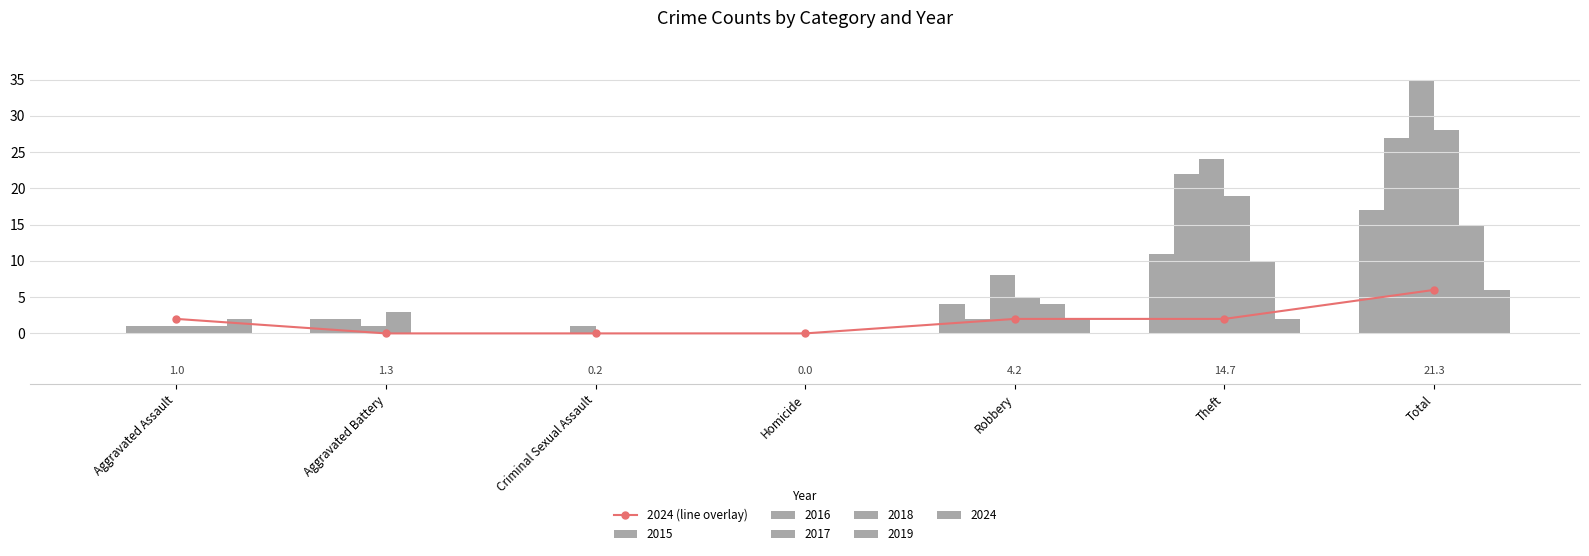

At which label does the data first exceed 2?

Total